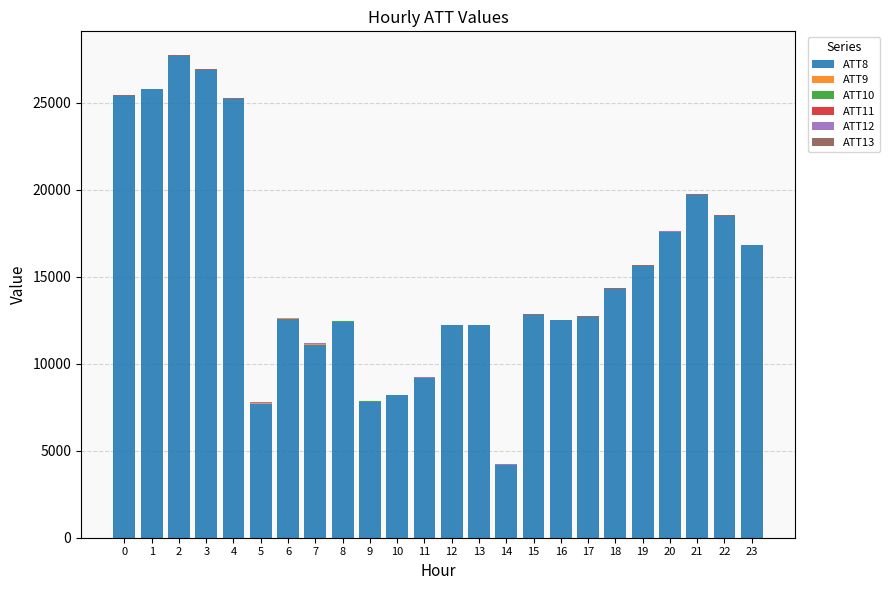

At which label is ATT8 closest to 15950?

19